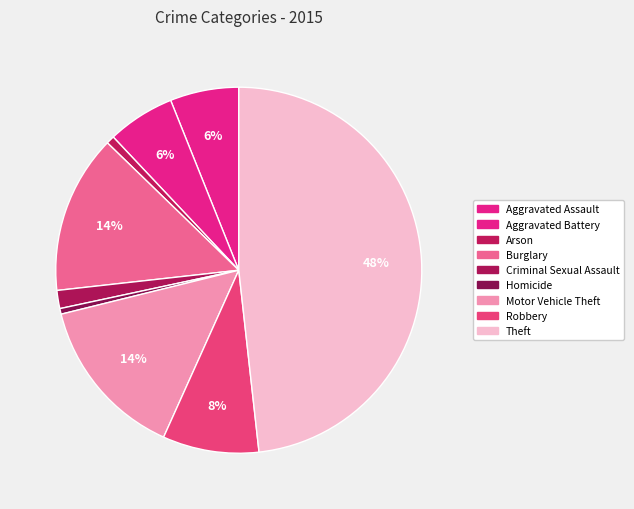

Which slice is the largest?

Theft